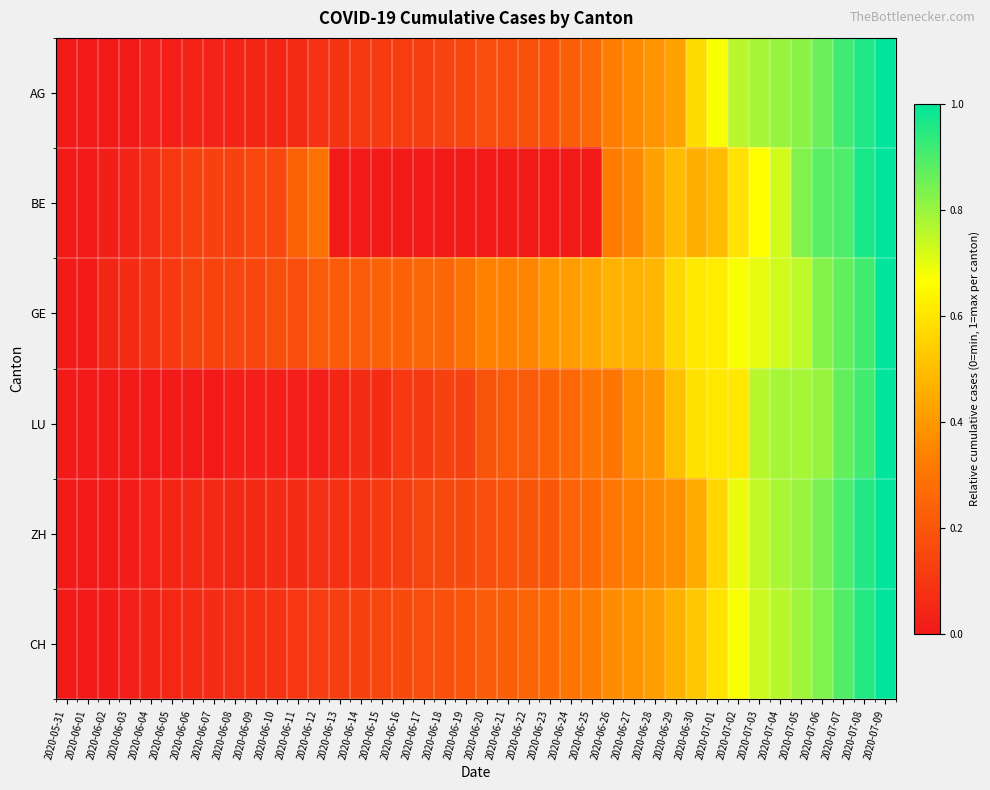

Which series changed the most between 2020-06-28 and 2020-07-03?

AG